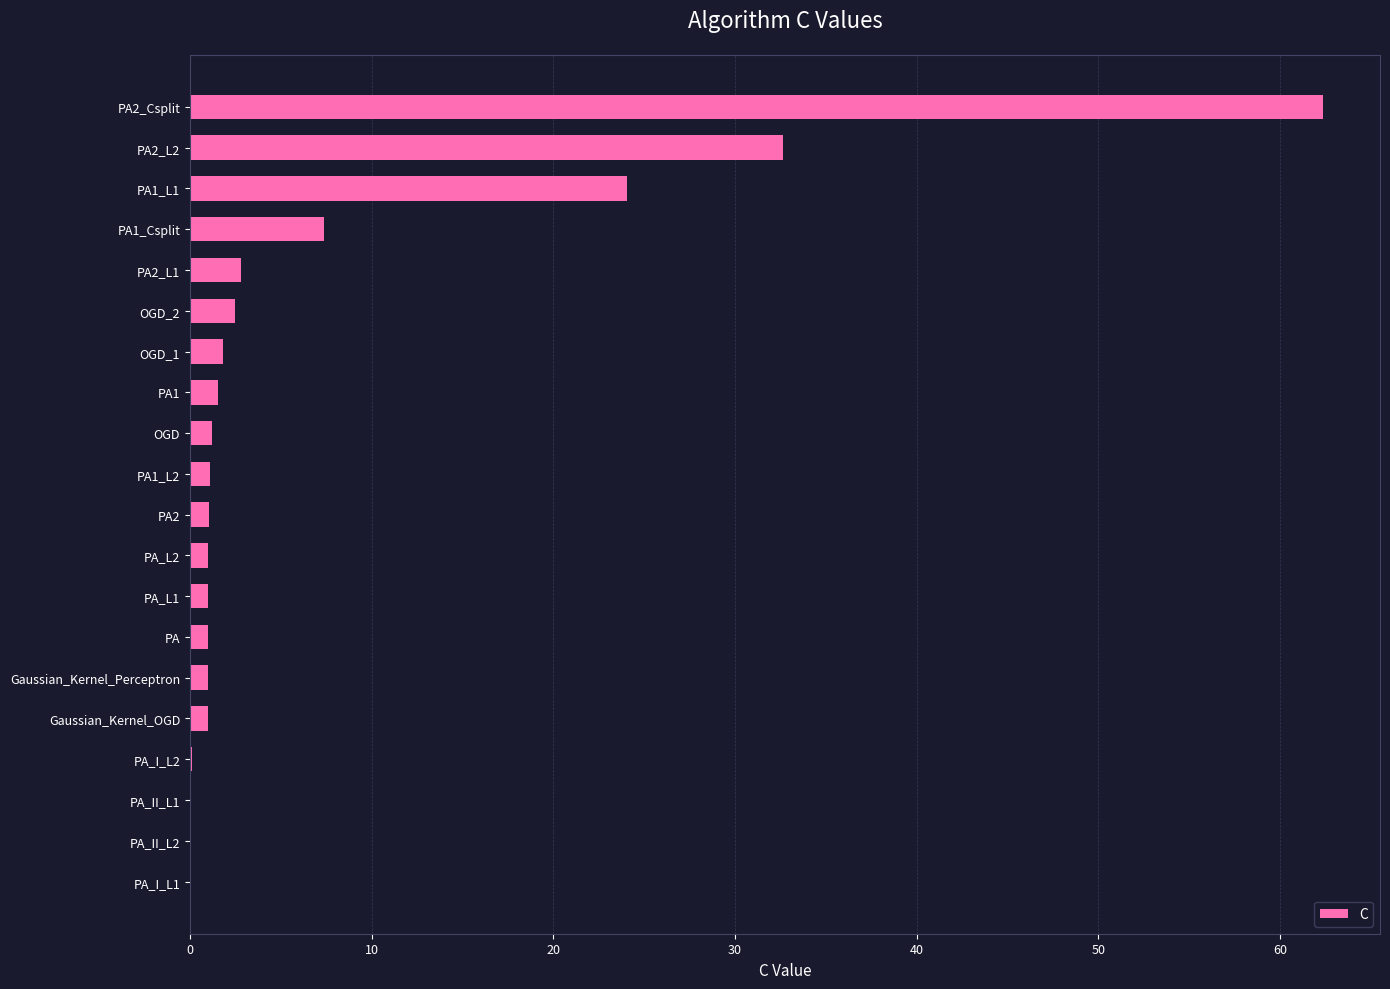

The value at PA2_Csplit is 62.4. True or false?

True